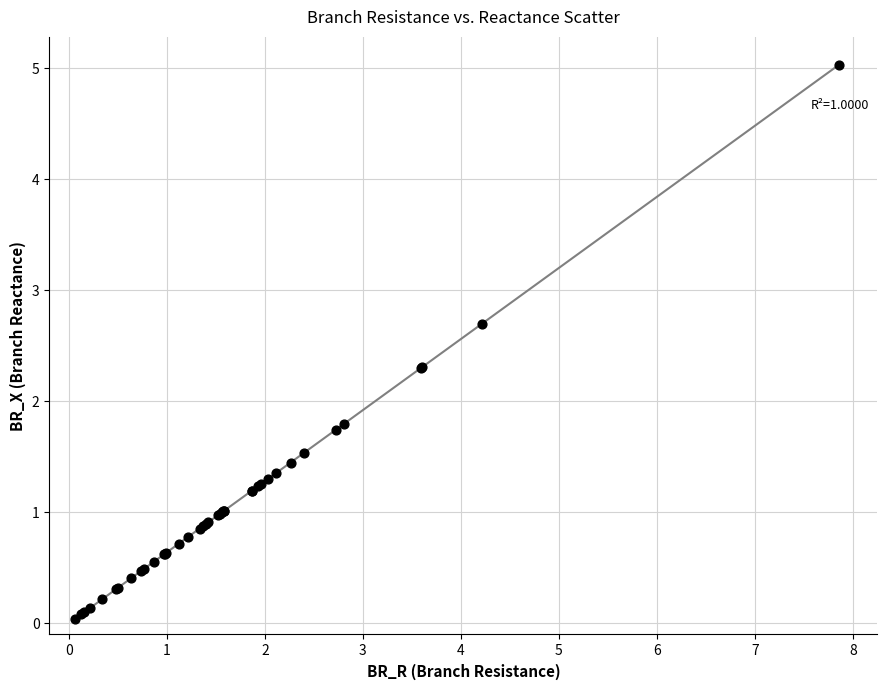

What Y value in the scatter plot is closest to 2?

1.8